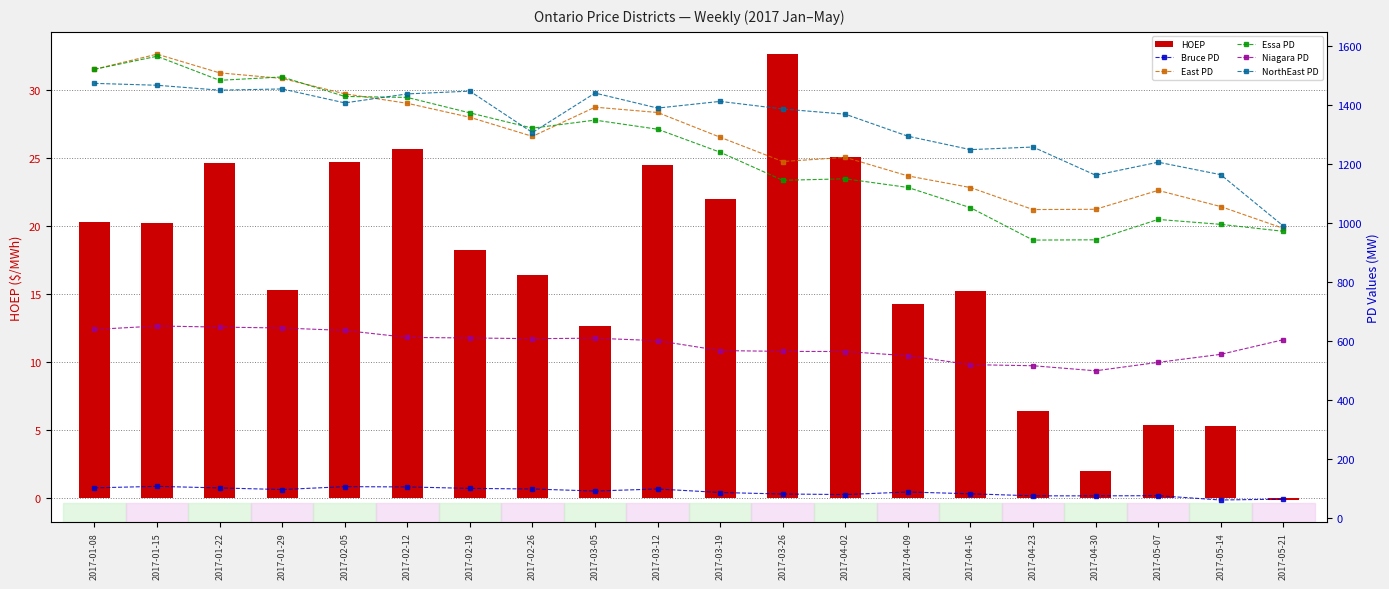

Which series has the largest range (max minus min)?

Essa PD